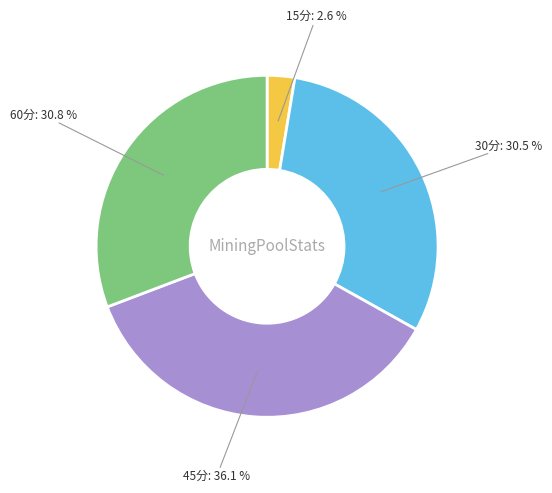

Which has a higher value, 15分 or 60分?

60分